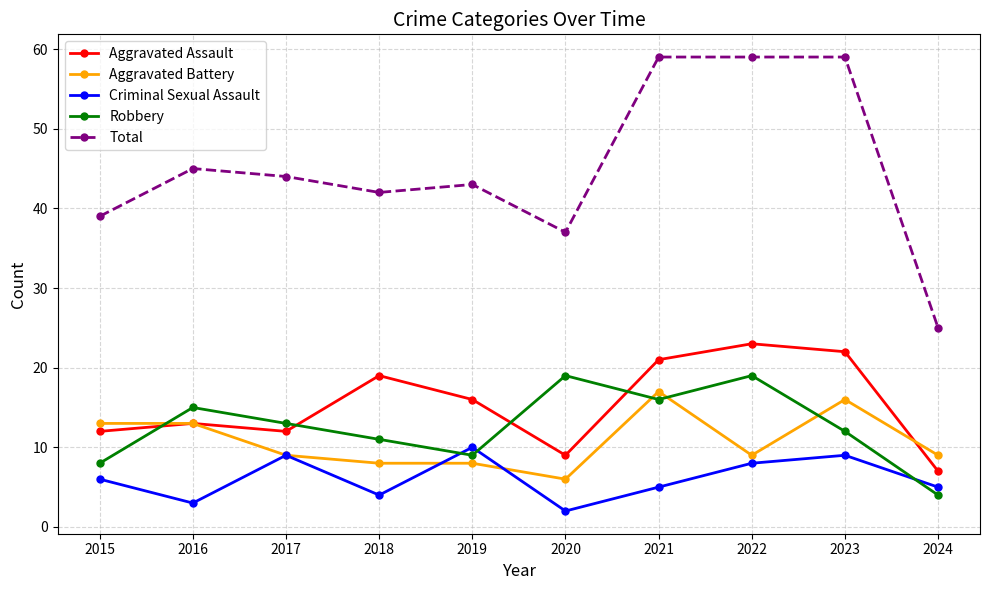

Reading left to right, extract all data points from this chart.

Aggravated Assault: 2015=12	2016=13	2017=12	2018=19	2019=16	2020=9	2021=21	2022=23	2023=22	2024=7
Aggravated Battery: 2015=13	2016=13	2017=9	2018=8	2019=8	2020=6	2021=17	2022=9	2023=16	2024=9
Criminal Sexual Assault: 2015=6	2016=3	2017=9	2018=4	2019=10	2020=2	2021=5	2022=8	2023=9	2024=5
Robbery: 2015=8	2016=15	2017=13	2018=11	2019=9	2020=19	2021=16	2022=19	2023=12	2024=4
Total: 2015=39	2016=45	2017=44	2018=42	2019=43	2020=37	2021=59	2022=59	2023=59	2024=25